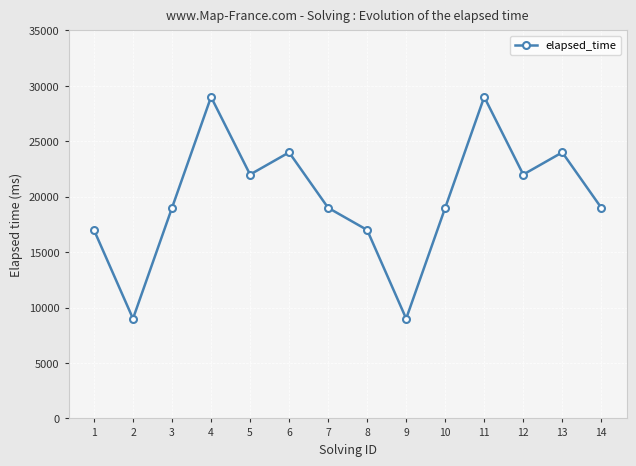

What is the value of the 7th point from the left?

19000